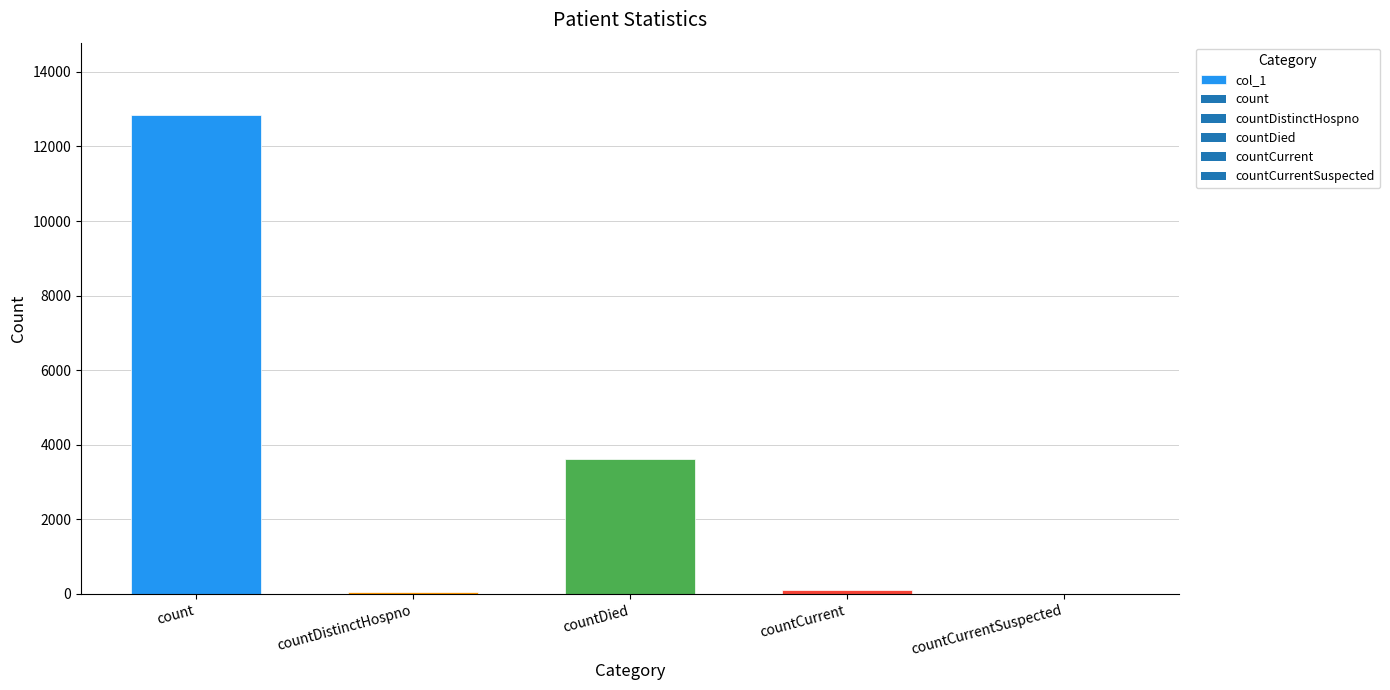

True or false: the data shows 17735 at count.

False